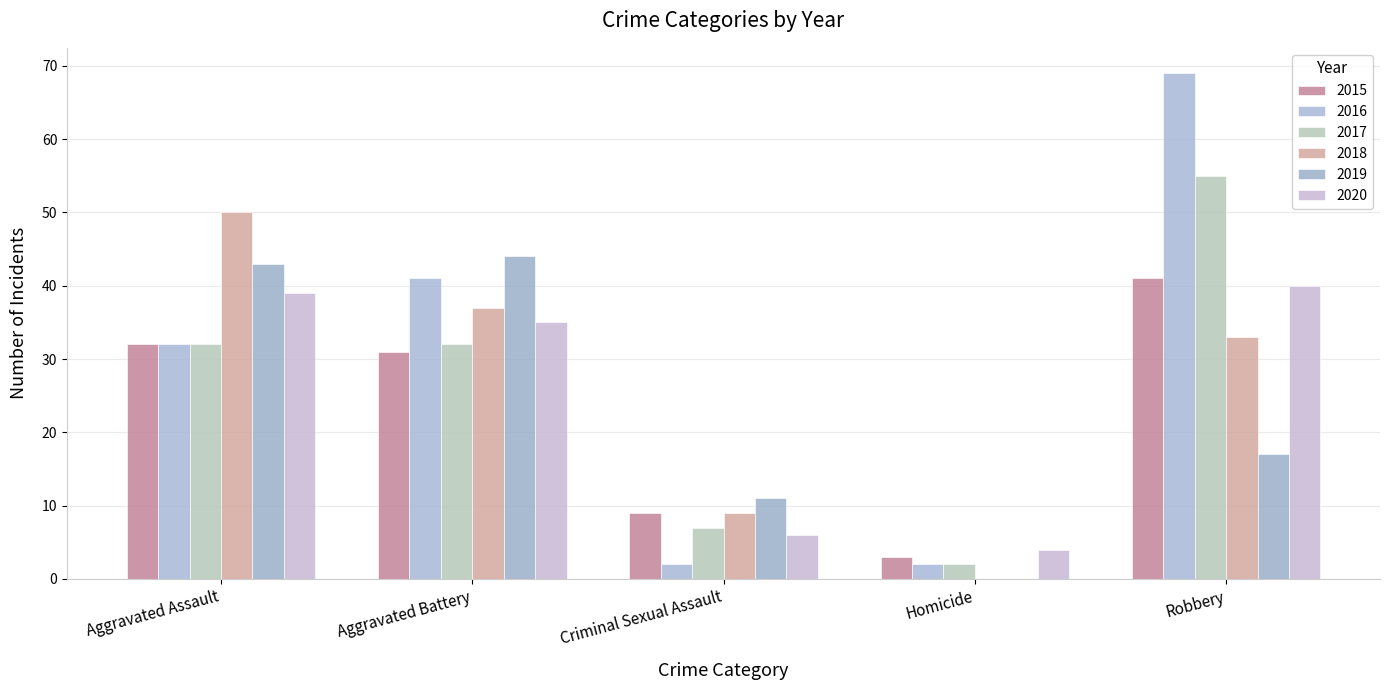

What is the average value of the 2015 series?

23